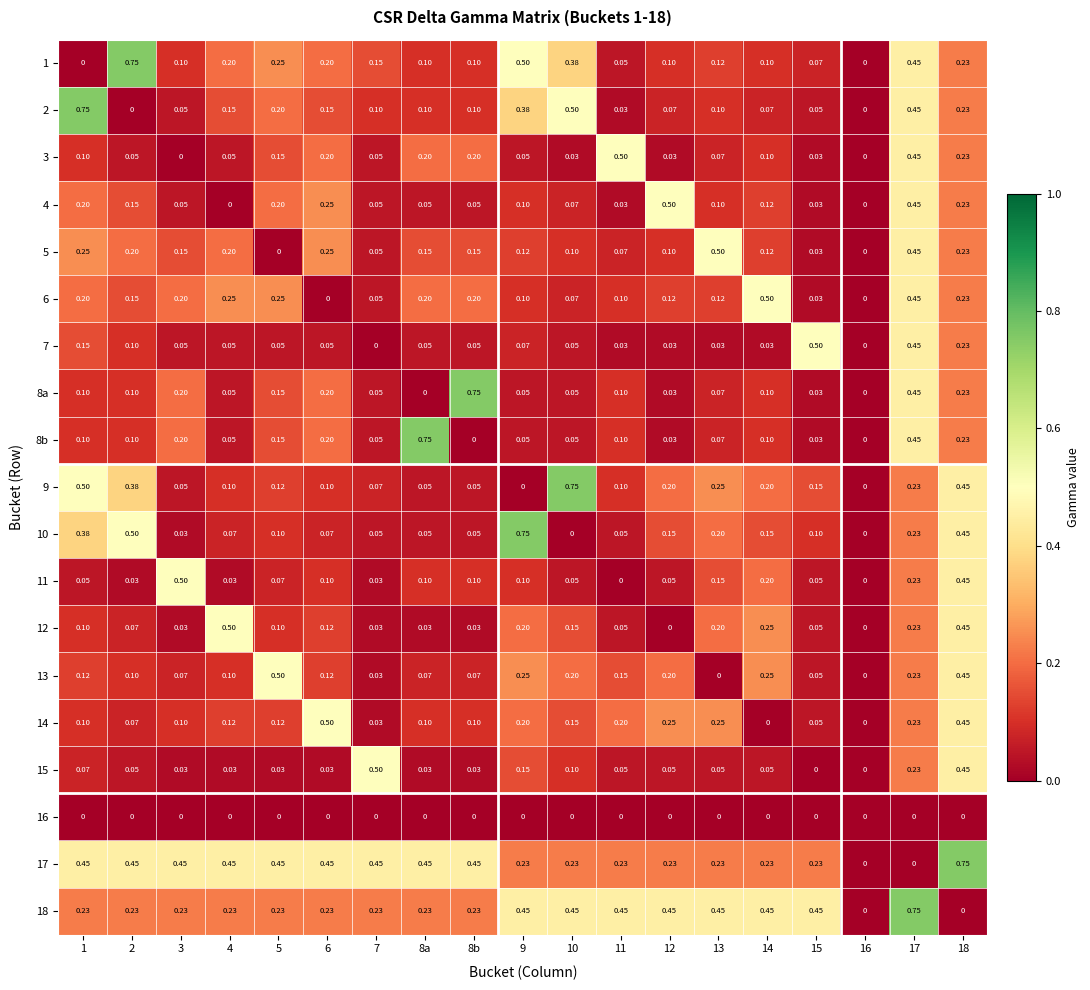

How many series are shown in this chart?

19